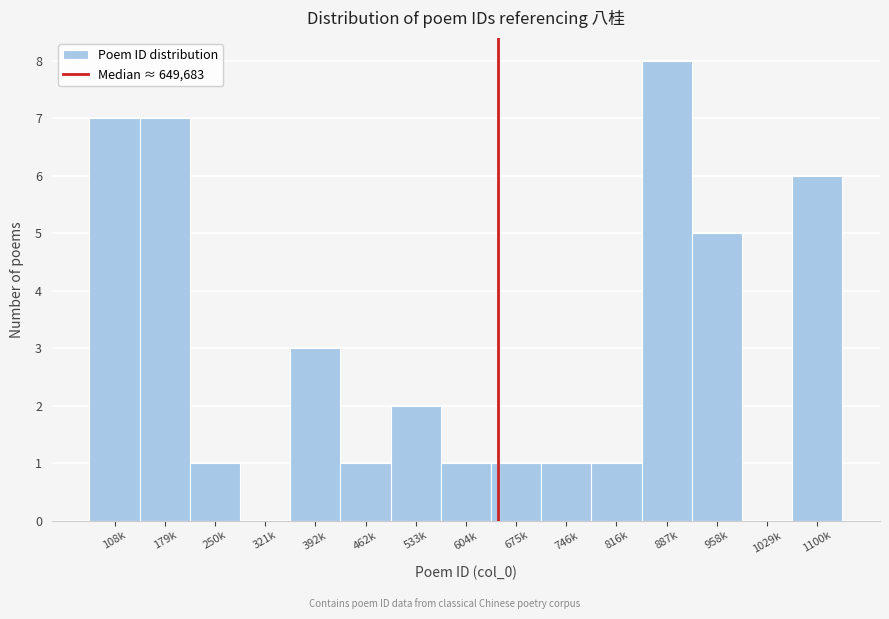

Reading left to right, what are all the values shown in this chart?

108k=7	179k=7	250k=1	321k=0	392k=3	462k=1	533k=2	604k=1	675k=1	746k=1	816k=1	887k=8	958k=5	1029k=0	1100k=6